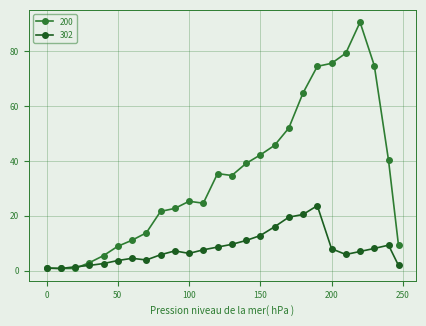

What is the value of the 302 point at the 17th from the left?

16.0